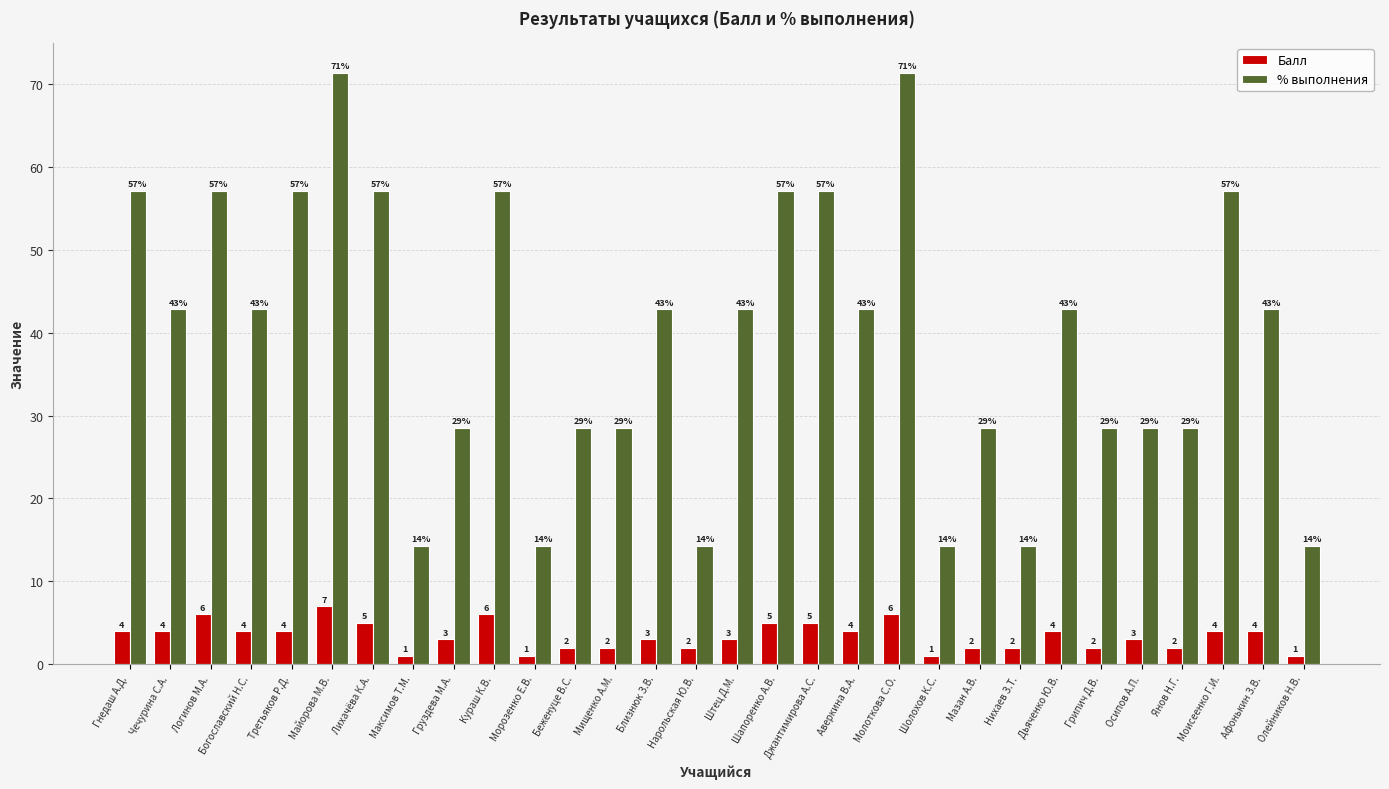

Which series has the largest range (max minus min)?

% выполнения